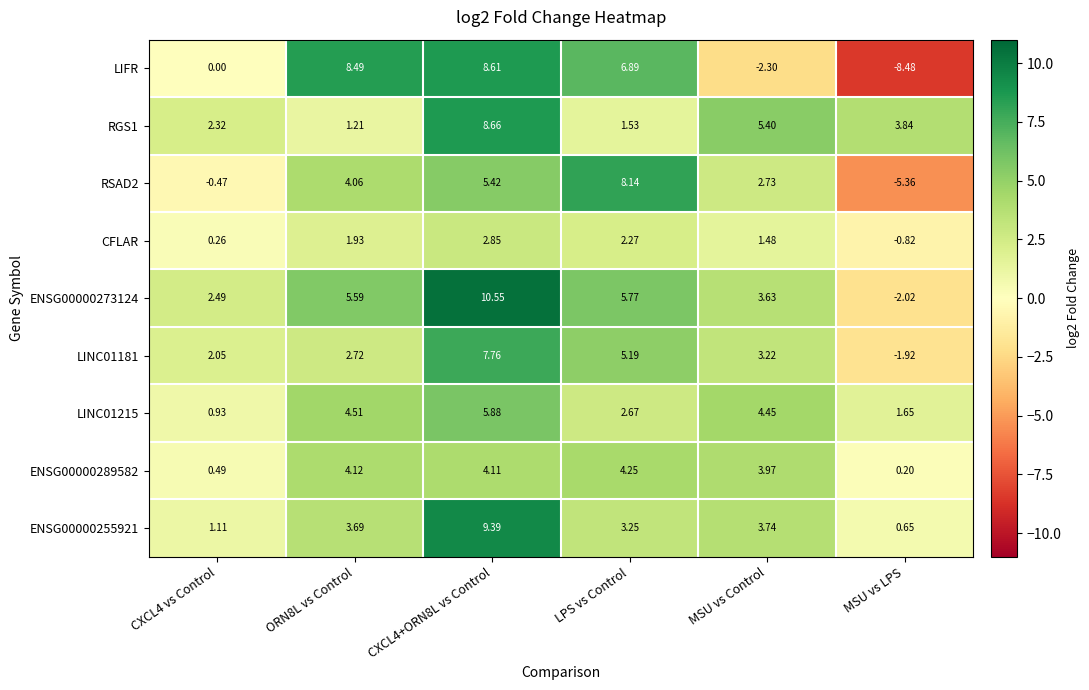

Which series has the widest spread of values?

LIFR